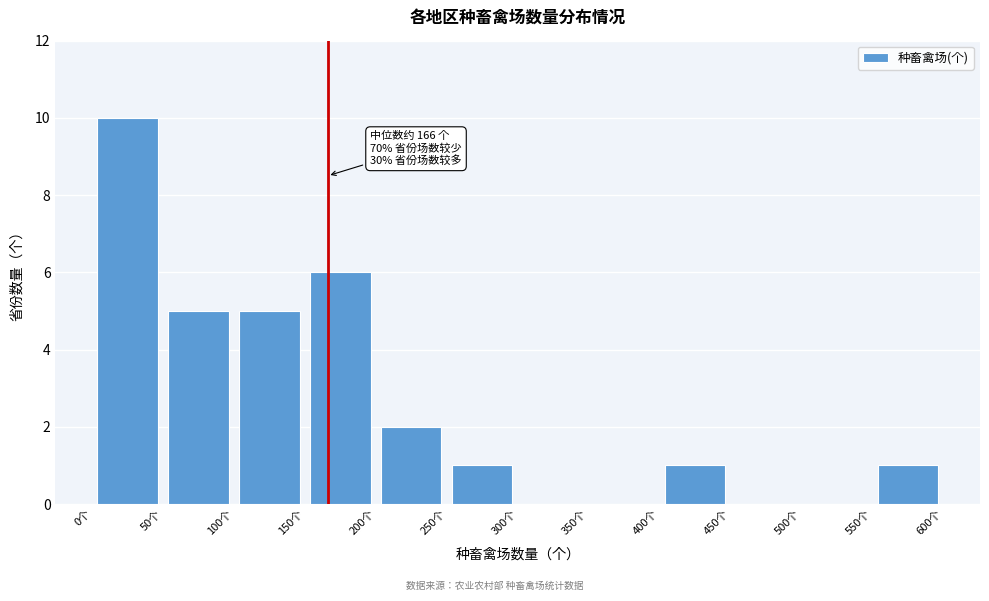

Over which range of the x-axis is the bar tallest?

0 to 50